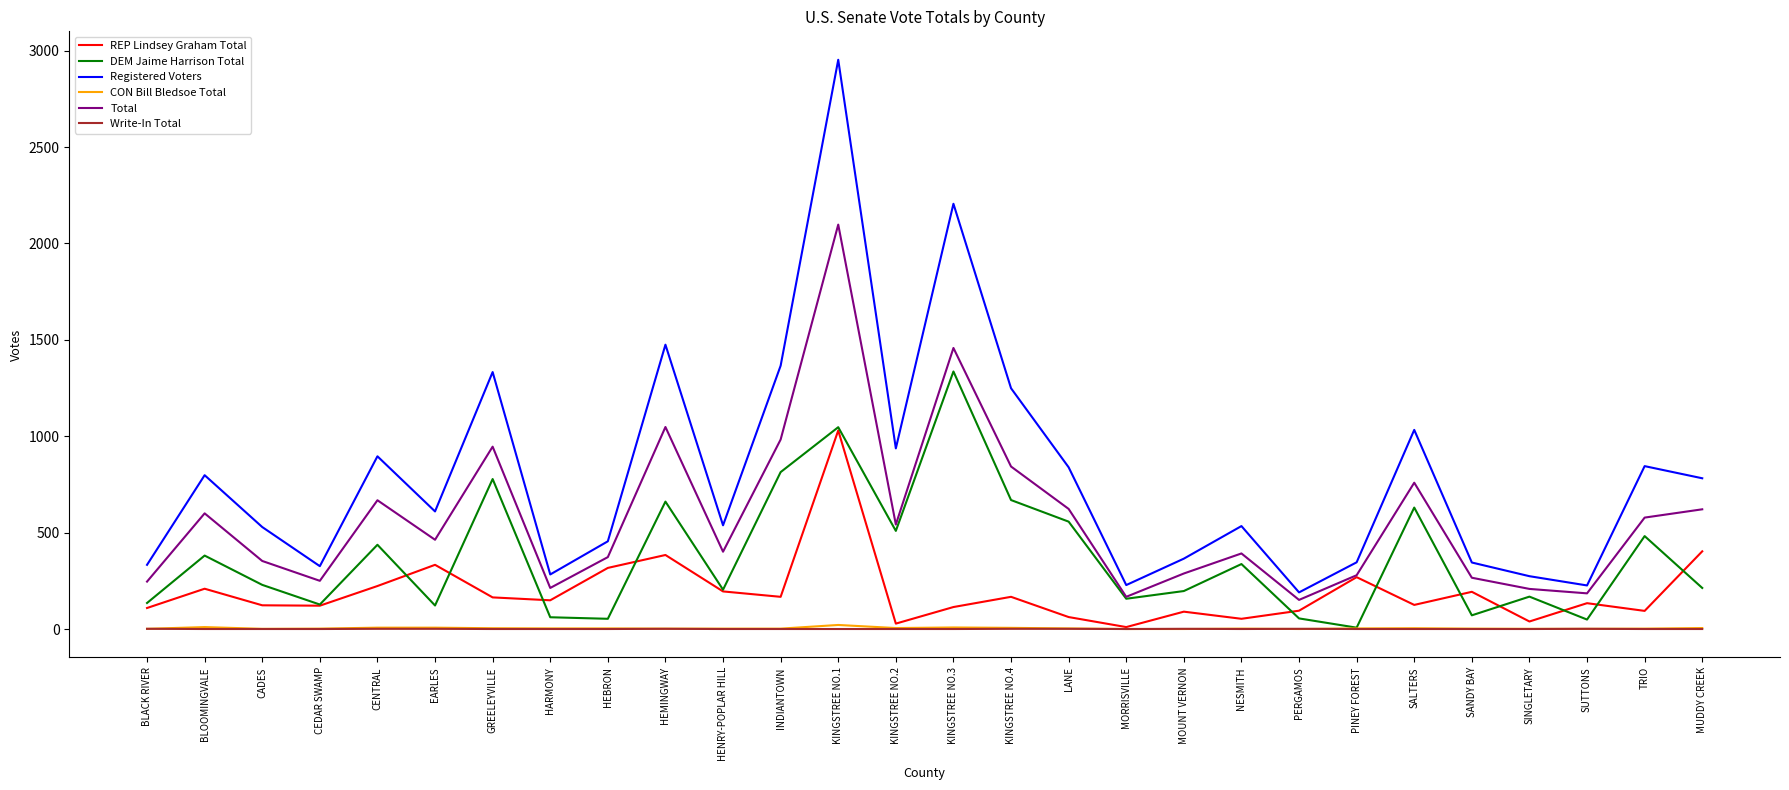

Which series changed the most between BLACK RIVER and KINGSTREE NO.4?

Registered Voters